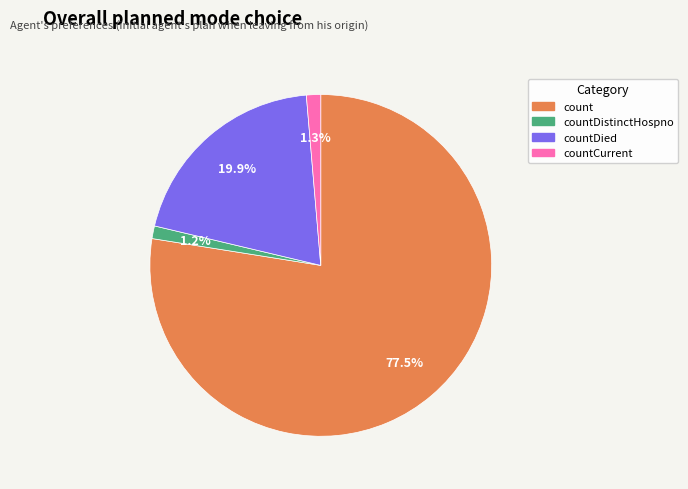

Is there any slice that represents more than half of the pie?

Yes